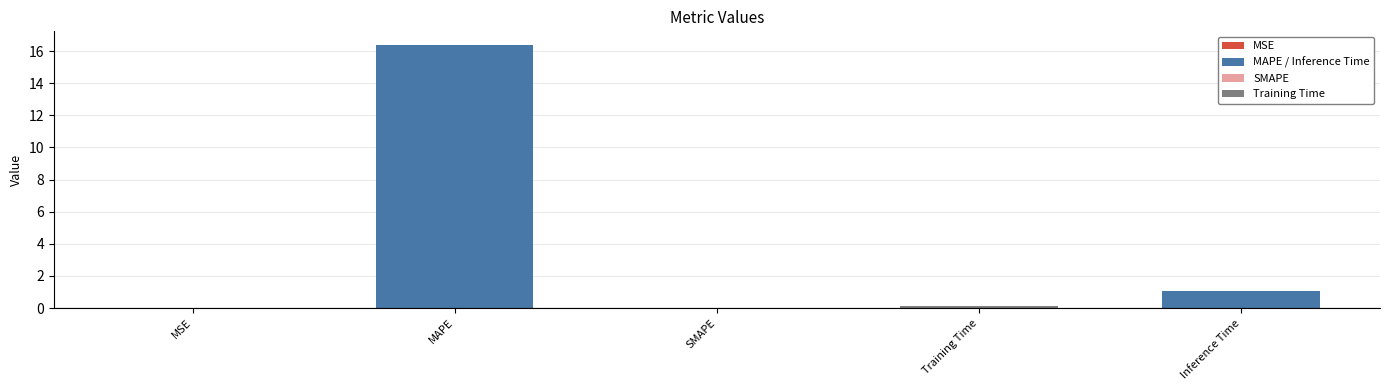

What is the change in value from MAPE to SMAPE?

-16.4